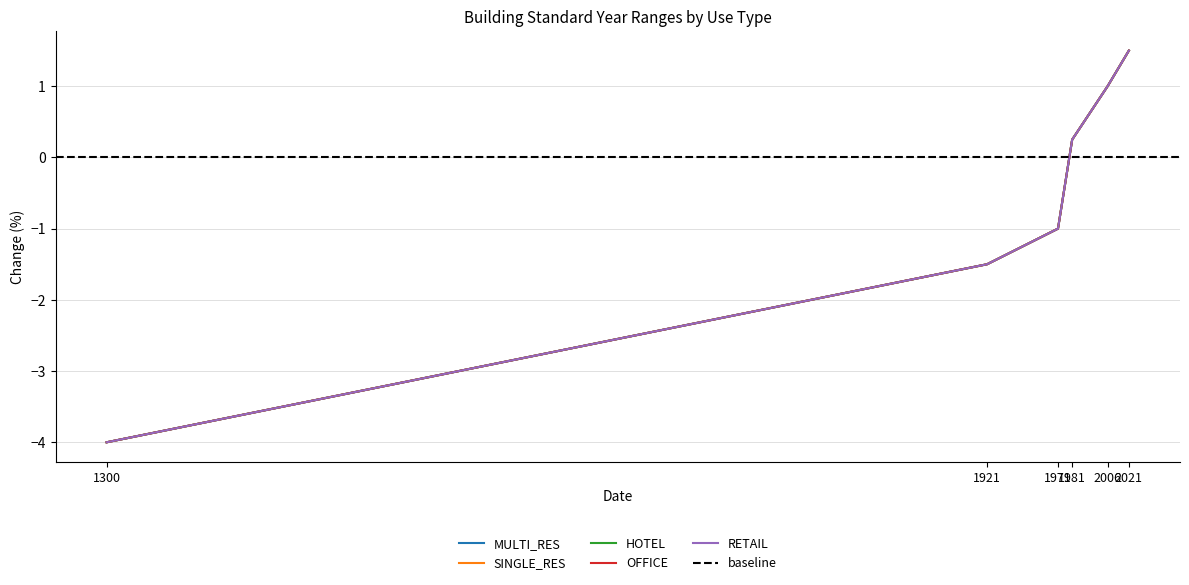

Reading left to right, transcribe all the data shown in this chart.

MULTI_RES: -4.0	-1.5	-1.0	0.2	1.0	1.5
SINGLE_RES: -4.0	-1.5	-1.0	0.2	1.0	1.5
HOTEL: -4.0	-1.5	-1.0	0.2	1.0	1.5
OFFICE: -4.0	-1.5	-1.0	0.2	1.0	1.5
RETAIL: -4.0	-1.5	-1.0	0.2	1.0	1.5